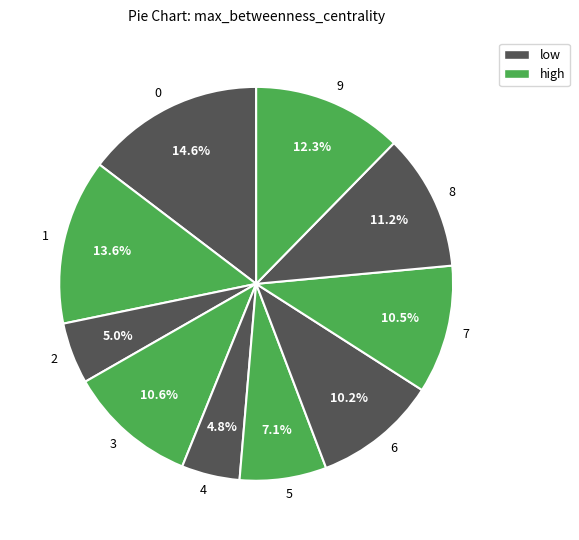

True or false: 6 accounts for 10% of the total.

True